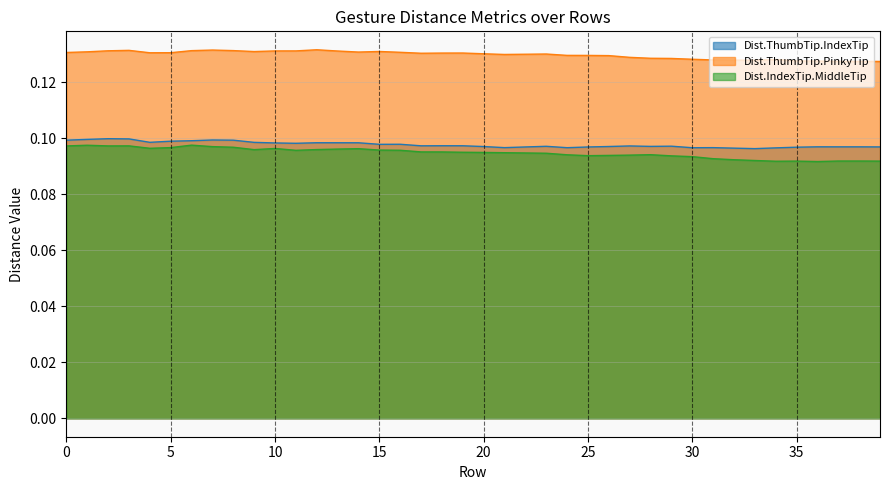

True or false: Dist.IndexTip.MiddleTip and Dist.ThumbTip.PinkyTip intersect in this chart.

False